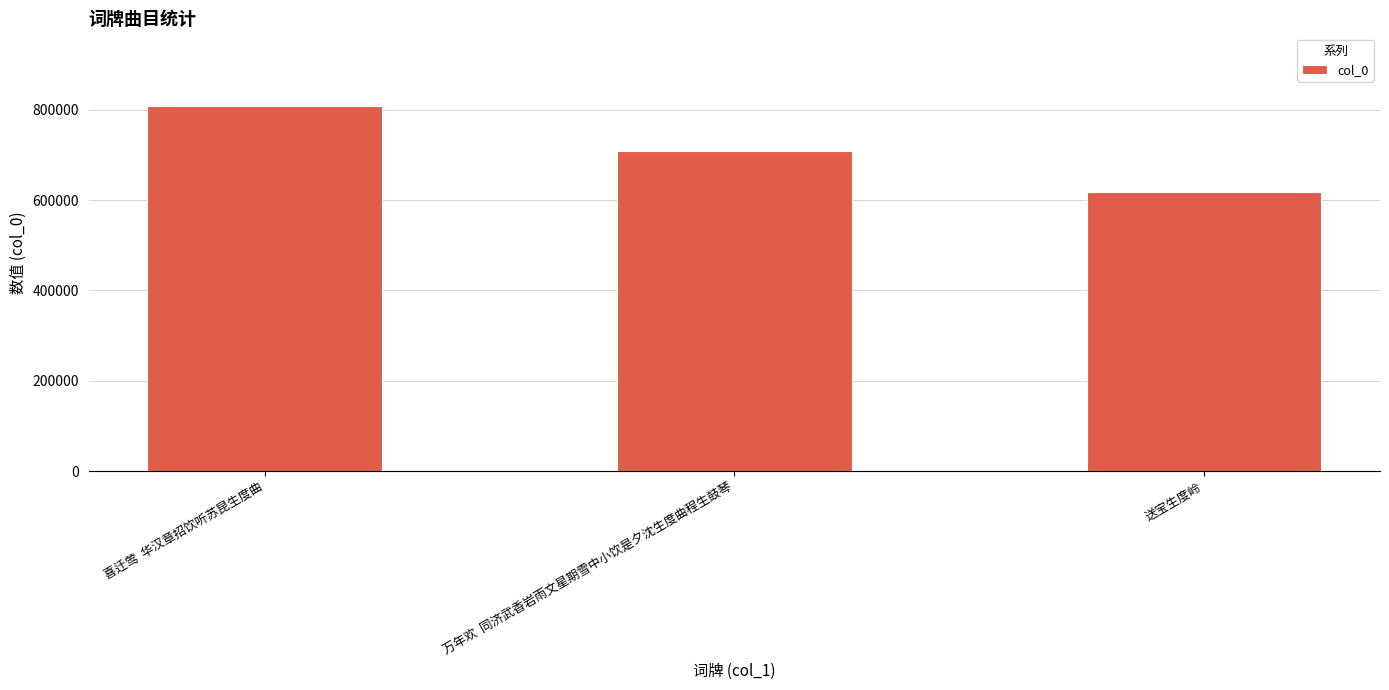

Between 万年欢  同济武香岩雨文星期雪中小饮是夕沈生度曲程生鼓琴 and 喜迁莺  华汉章招饮听苏昆生度曲, which is larger?

喜迁莺  华汉章招饮听苏昆生度曲